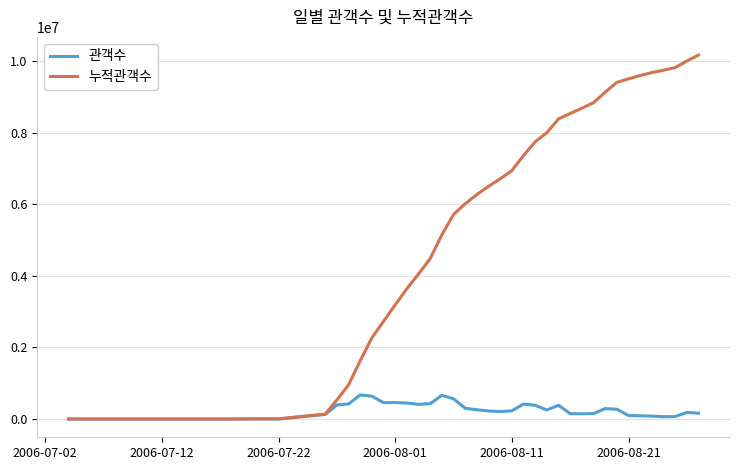

List the series in order of their overall mean, highest first.

누적관객수, 관객수